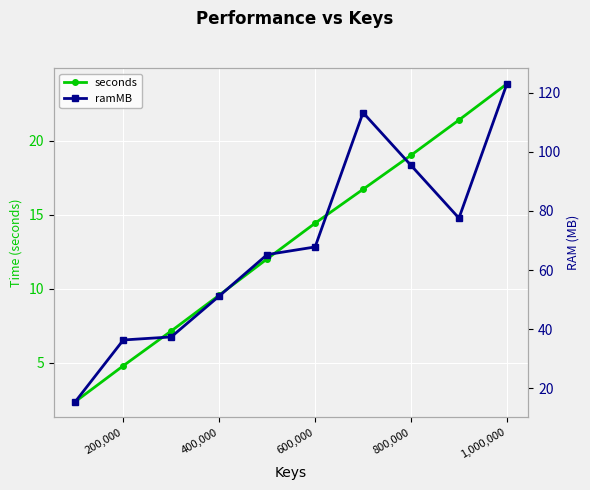

Reading left to right, transcribe all the data shown in this chart.

seconds: 2.4	4.8	7.1	9.6	12.0	14.4	16.7	19.0	21.4	23.8
ramMB: 15.5	36.4	37.4	51.2	65.2	67.8	113.2	95.4	77.5	122.9